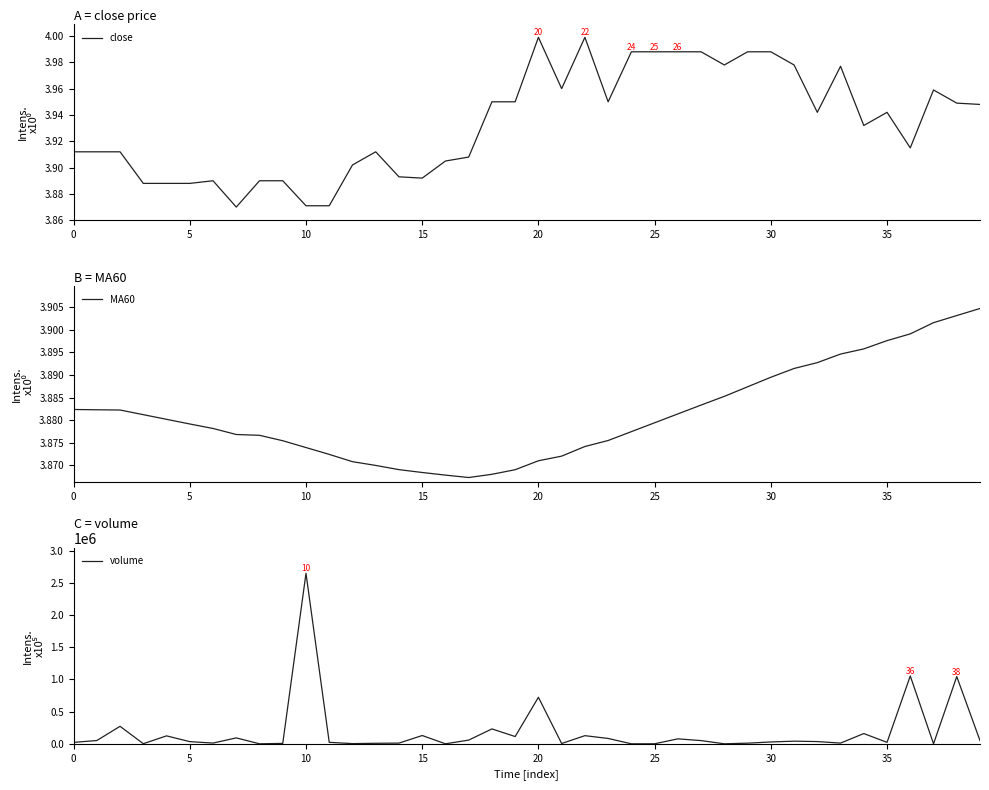

What is the maximum value for volume?

2647343.4